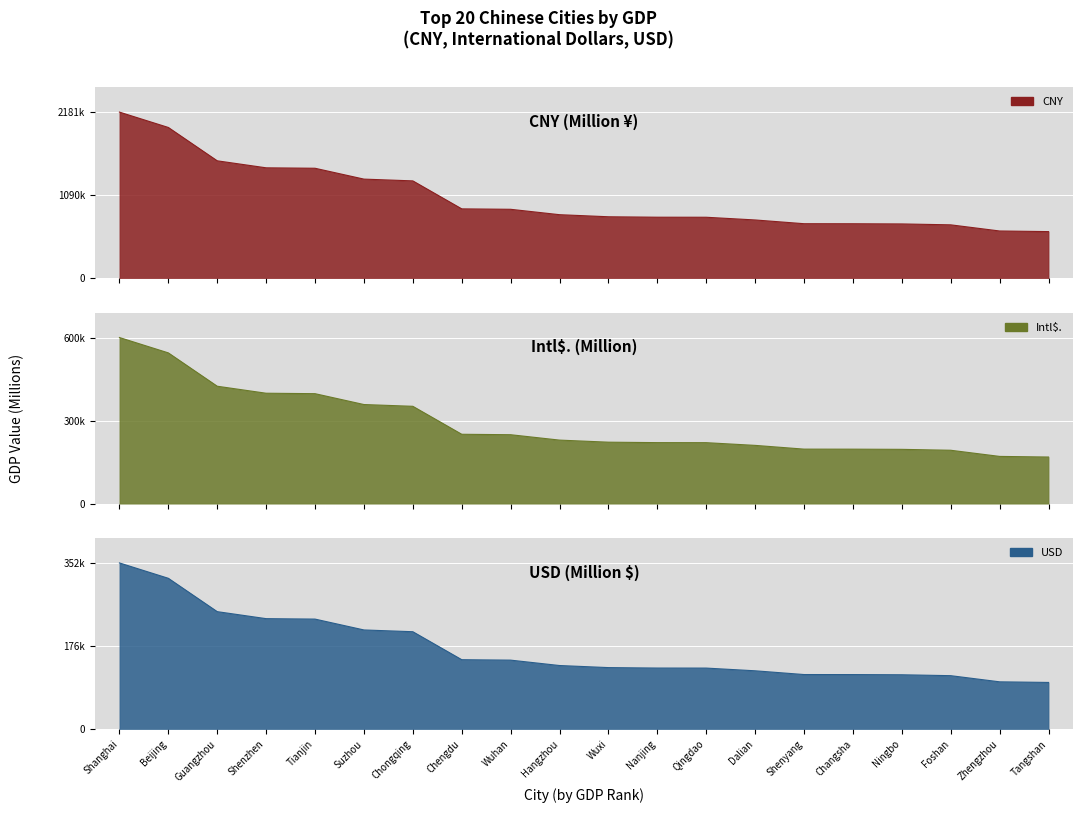

Which label corresponds to the smallest value in the chart?

Tangshan